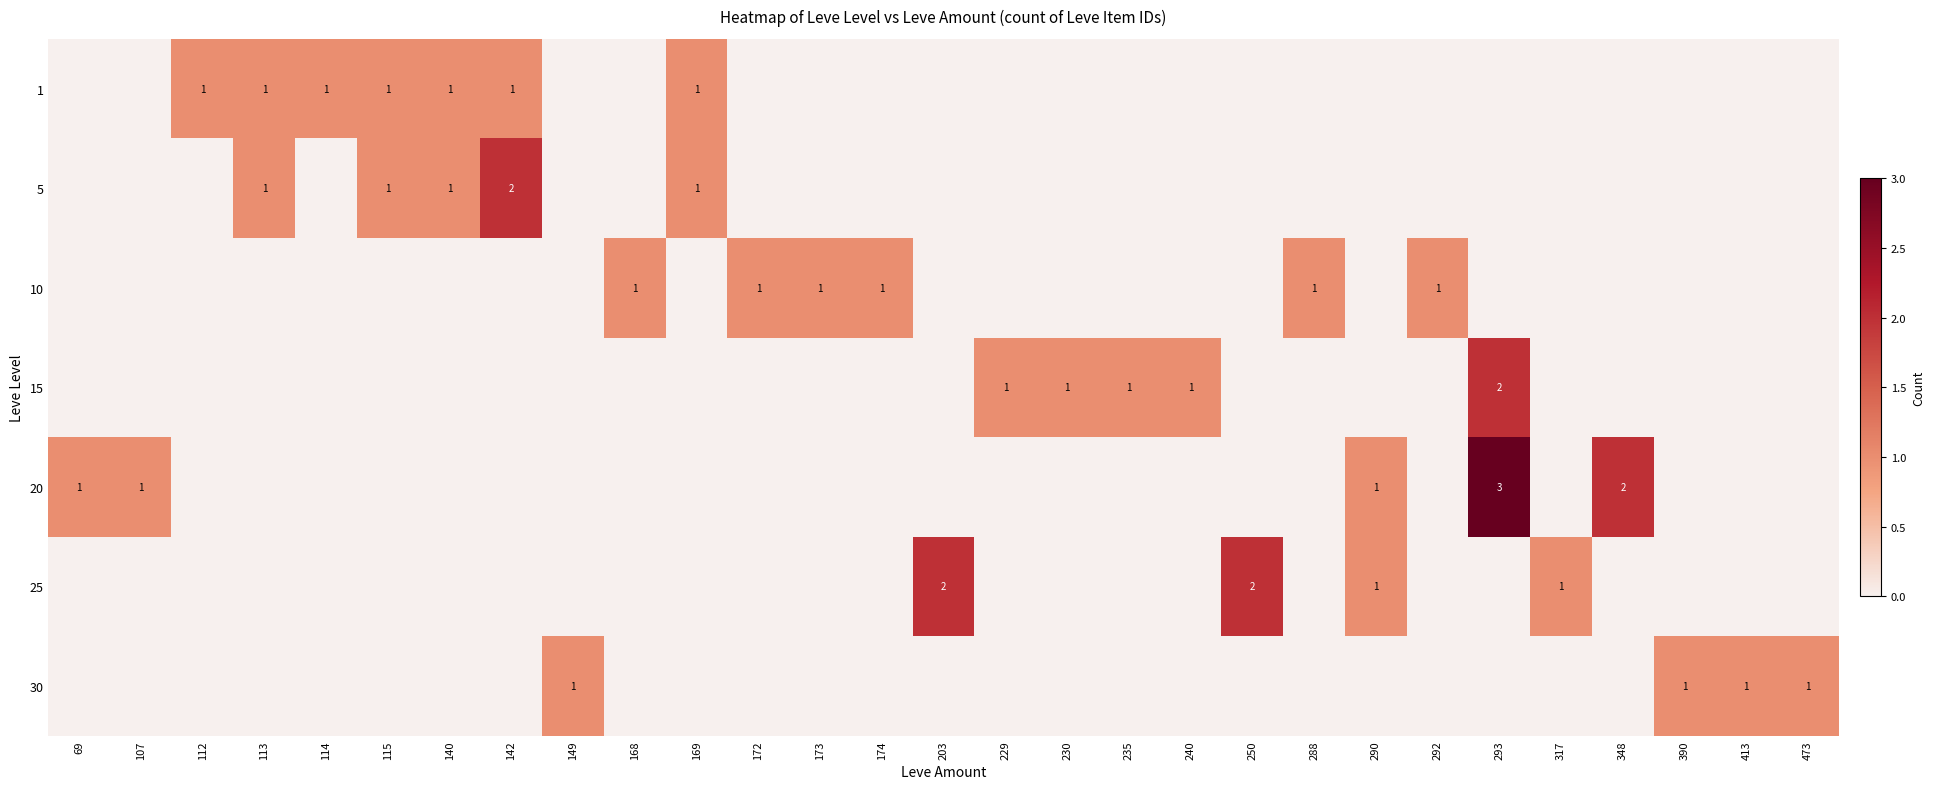

True or false: 25 has a value of 3 at 250.

False